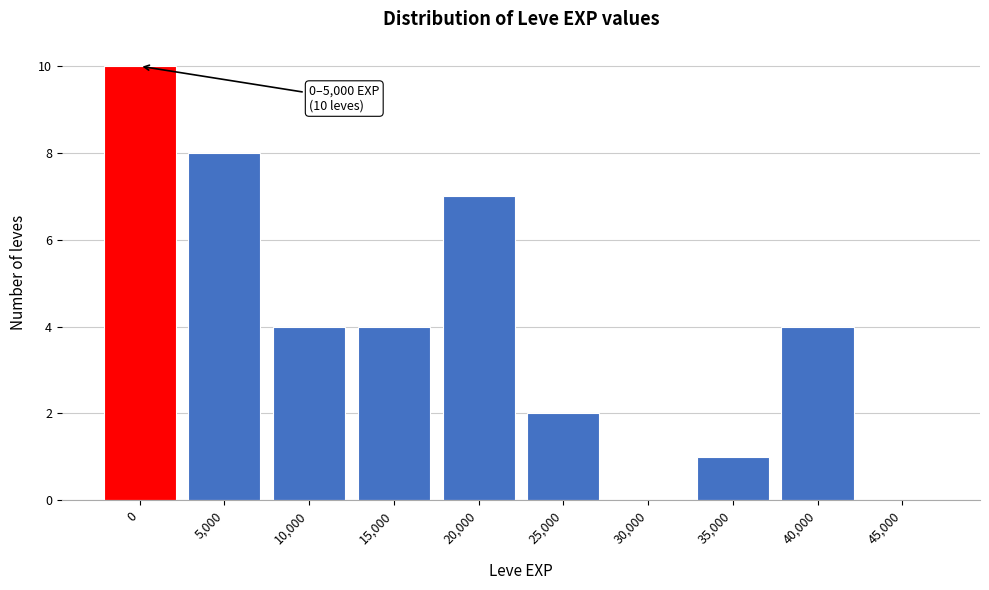

Reading left to right, list all the values displayed in this chart.

0=10	5,000=8	10,000=4	15,000=4	20,000=7	25,000=2	30,000=0	35,000=1	40,000=4	45,000=0